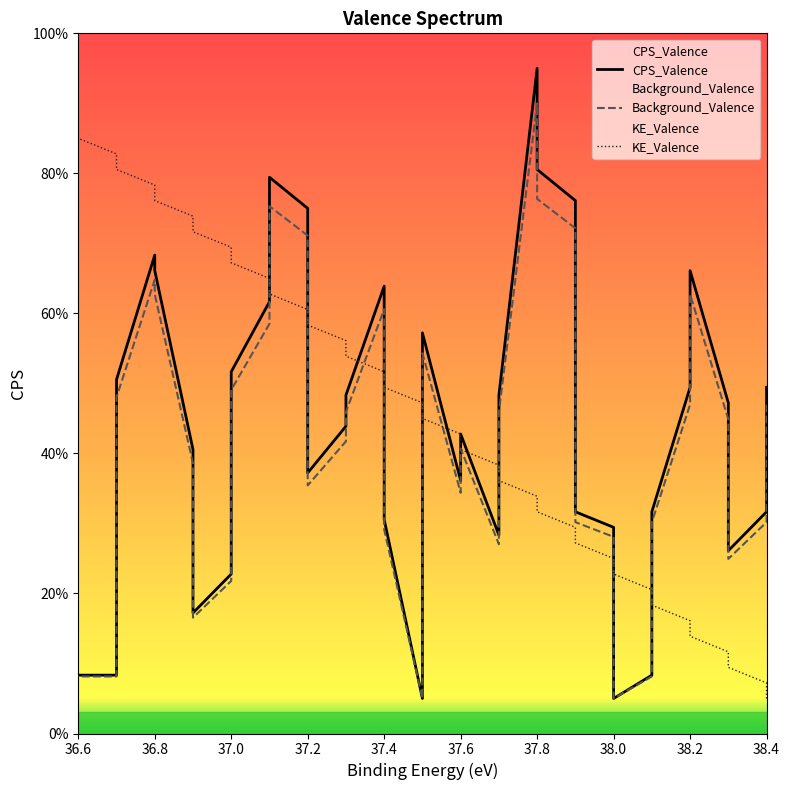

Count the number of data series in this chart.

3